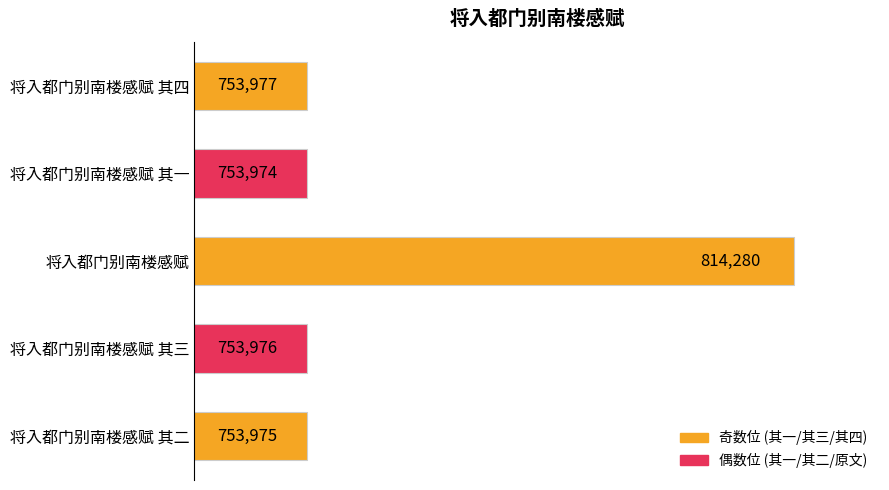

The value at 将入都门别南楼感赋 其四 is 753977. True or false?

True